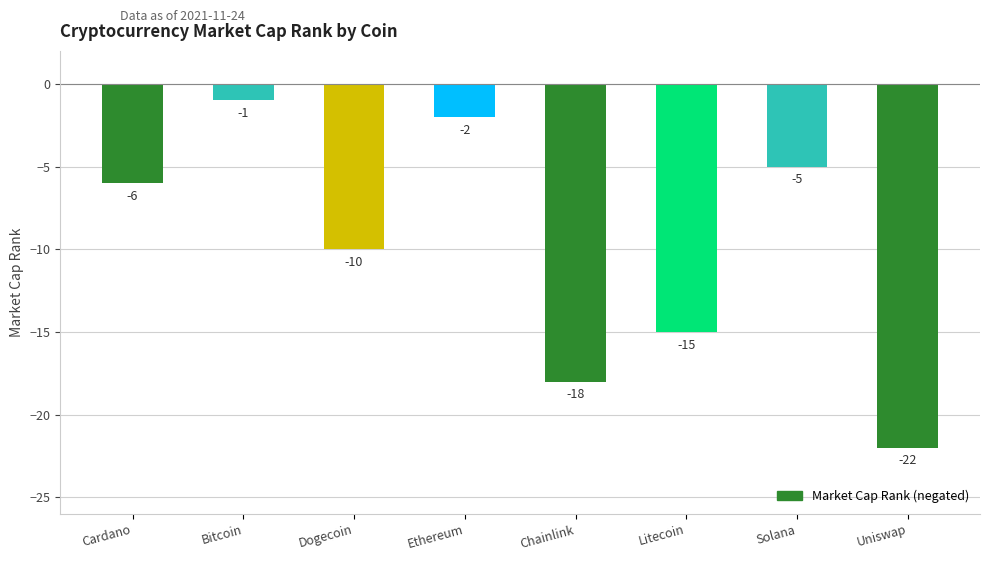

The value at Chainlink is -32. True or false?

False